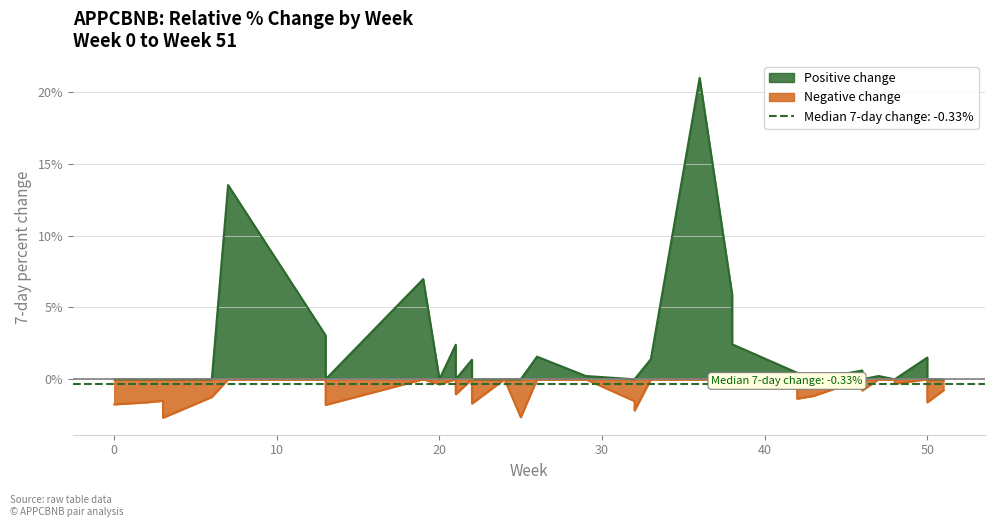

What is the difference between the maximum and minimum values?

23.7